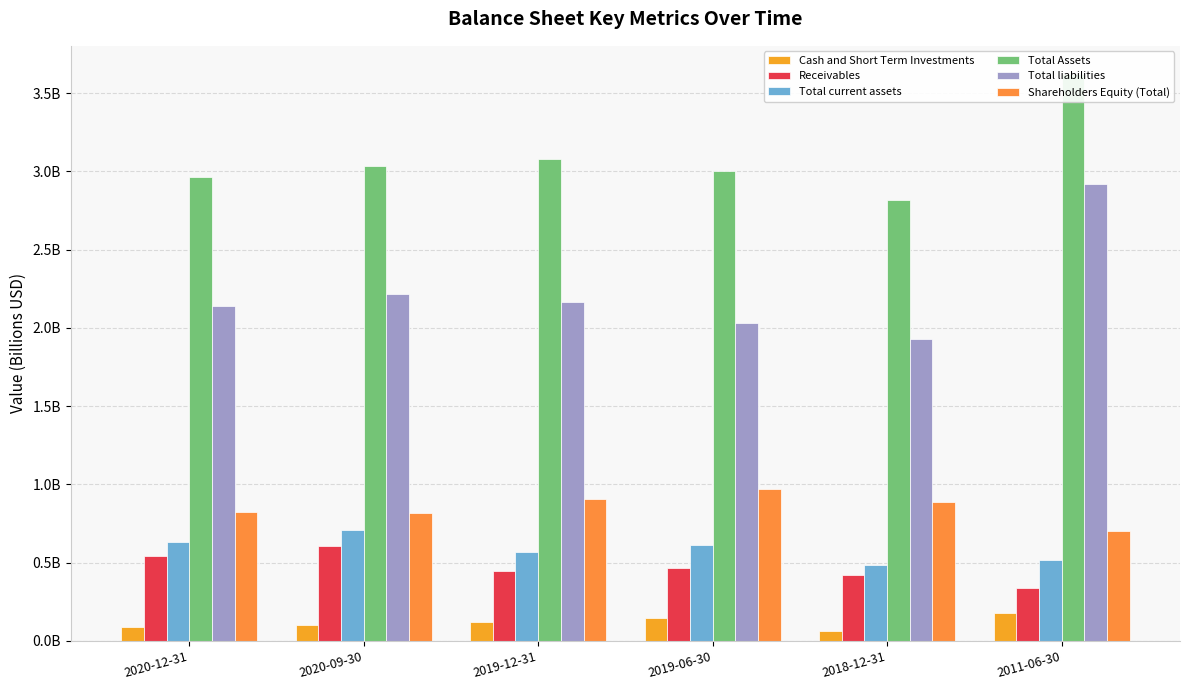

What is the value of the Total current assets bar at the 6th from the left?

0.5